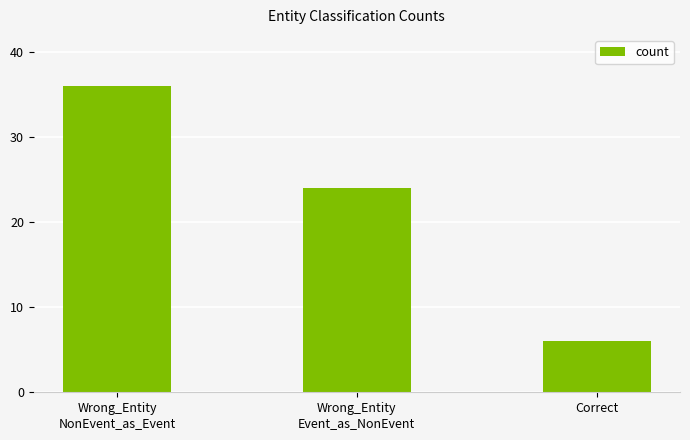

Approximately how many times larger is the value at Wrong_Entity
NonEvent_as_Event compared to Correct?

6.0